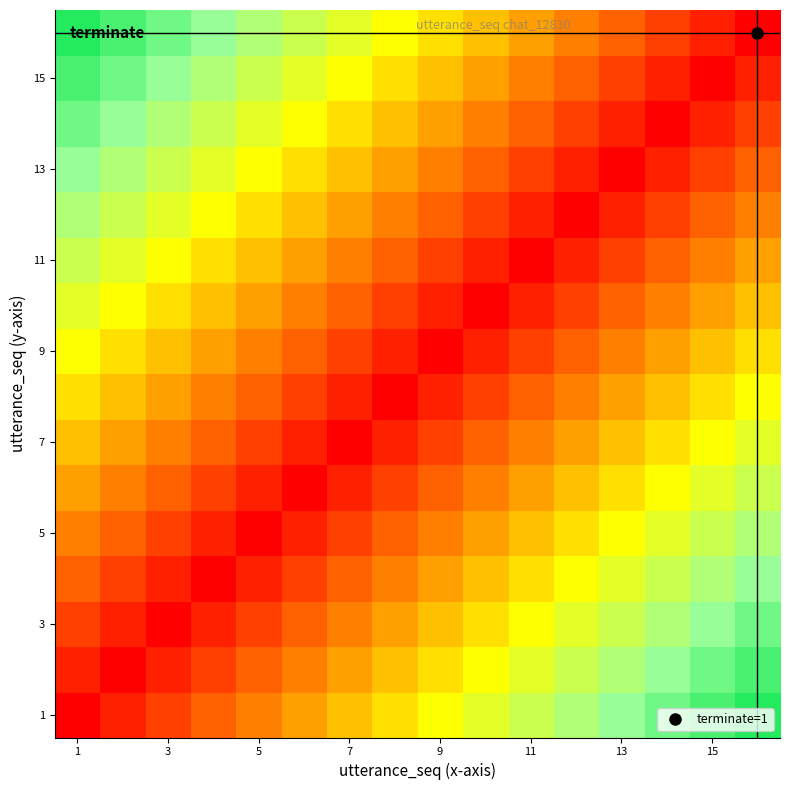

Count the number of data series in this chart.

16